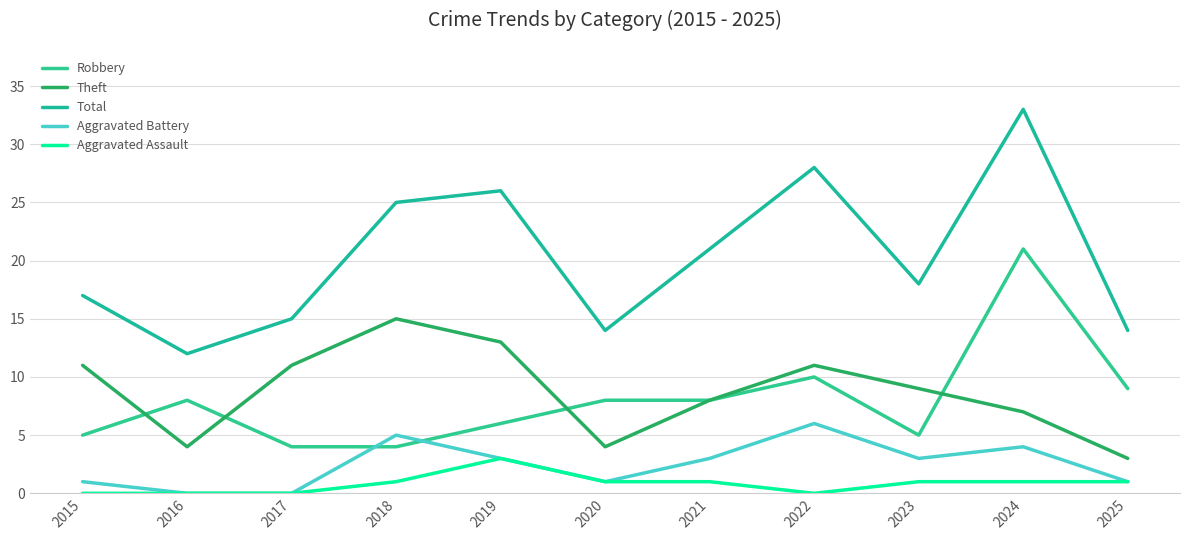

At which category is the sum across all series the highest?

2024